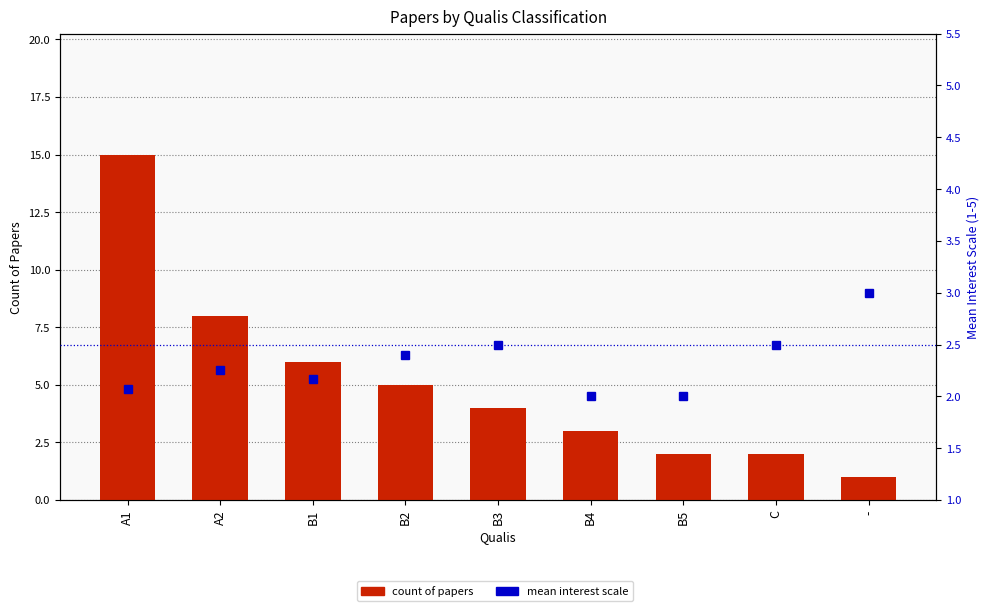

What position from the left is -?

9